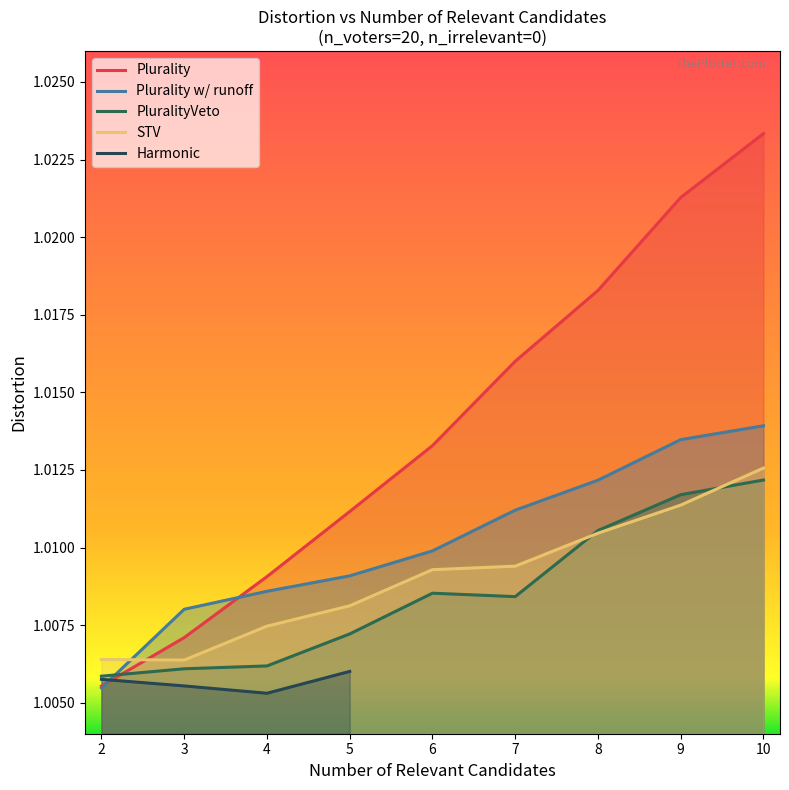

Count the PluralityVeto values in the range 1 to 2.

9